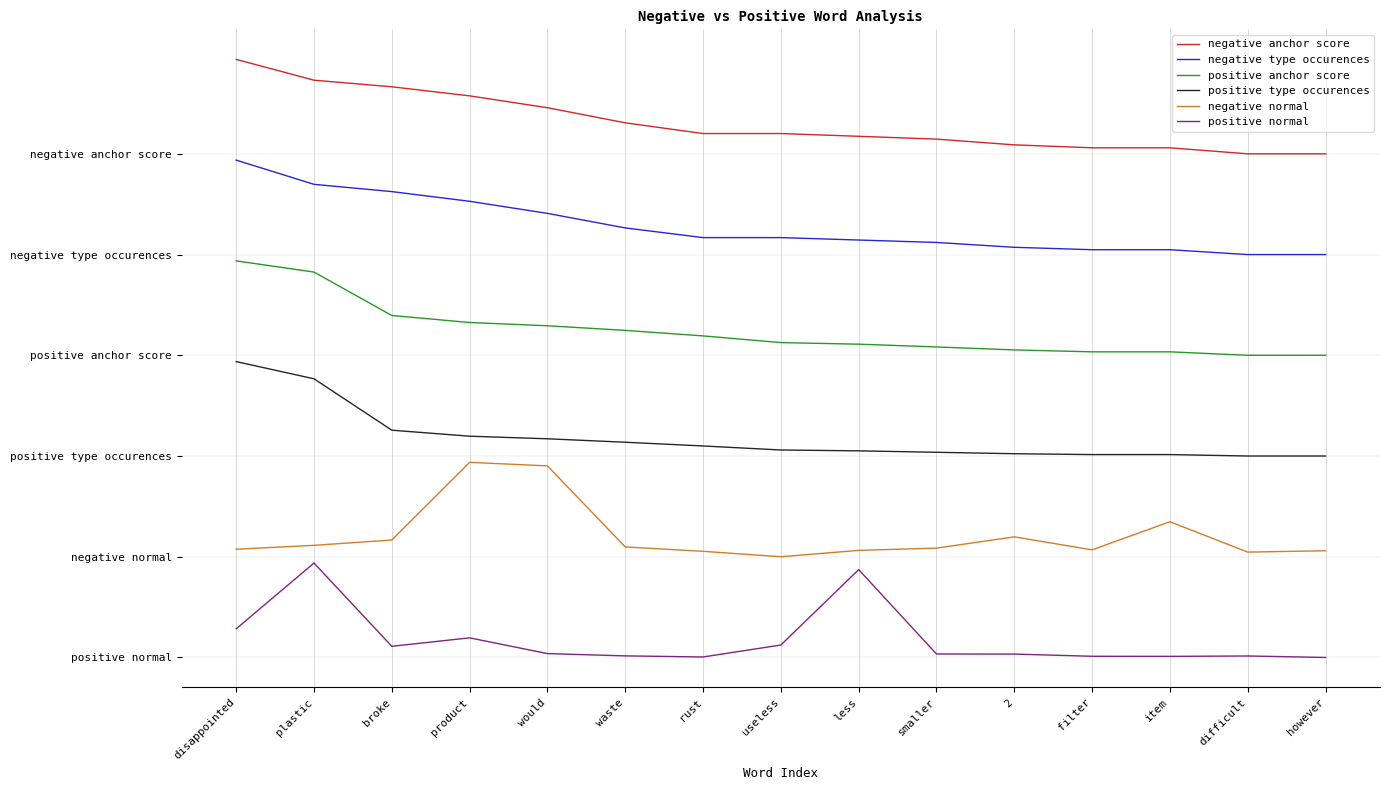

Reading left to right, list all the values displayed in this chart.

negative anchor score: disappointed=1.0	plastic=0.9	broke=0.9	product=0.9	would=0.9	waste=0.8	rust=0.8	useless=0.8	less=0.8	smaller=0.8	2=0.8	filter=0.8	item=0.8	difficult=0.8	however=0.8
negative type occurences: disappointed=0.8	plastic=0.8	broke=0.7	product=0.7	would=0.7	waste=0.7	rust=0.7	useless=0.7	less=0.7	smaller=0.7	2=0.7	filter=0.6	item=0.6	difficult=0.6	however=0.6
positive anchor score: disappointed=0.6	plastic=0.6	broke=0.5	product=0.5	would=0.5	waste=0.5	rust=0.5	useless=0.5	less=0.5	smaller=0.5	2=0.5	filter=0.5	item=0.5	difficult=0.5	however=0.5
positive type occurences: disappointed=0.5	plastic=0.4	broke=0.4	product=0.4	would=0.3	waste=0.3	rust=0.3	useless=0.3	less=0.3	smaller=0.3	2=0.3	filter=0.3	item=0.3	difficult=0.3	however=0.3
negative normal: disappointed=0.2	plastic=0.2	broke=0.2	product=0.3	would=0.3	waste=0.2	rust=0.2	useless=0.2	less=0.2	smaller=0.2	2=0.2	filter=0.2	item=0.2	difficult=0.2	however=0.2
positive normal: disappointed=0.0	plastic=0.1	broke=0.0	product=0.0	would=0.0	waste=0.0	rust=0.0	useless=0.0	less=0.1	smaller=0.0	2=0.0	filter=0.0	item=0.0	difficult=0.0	however=0.0